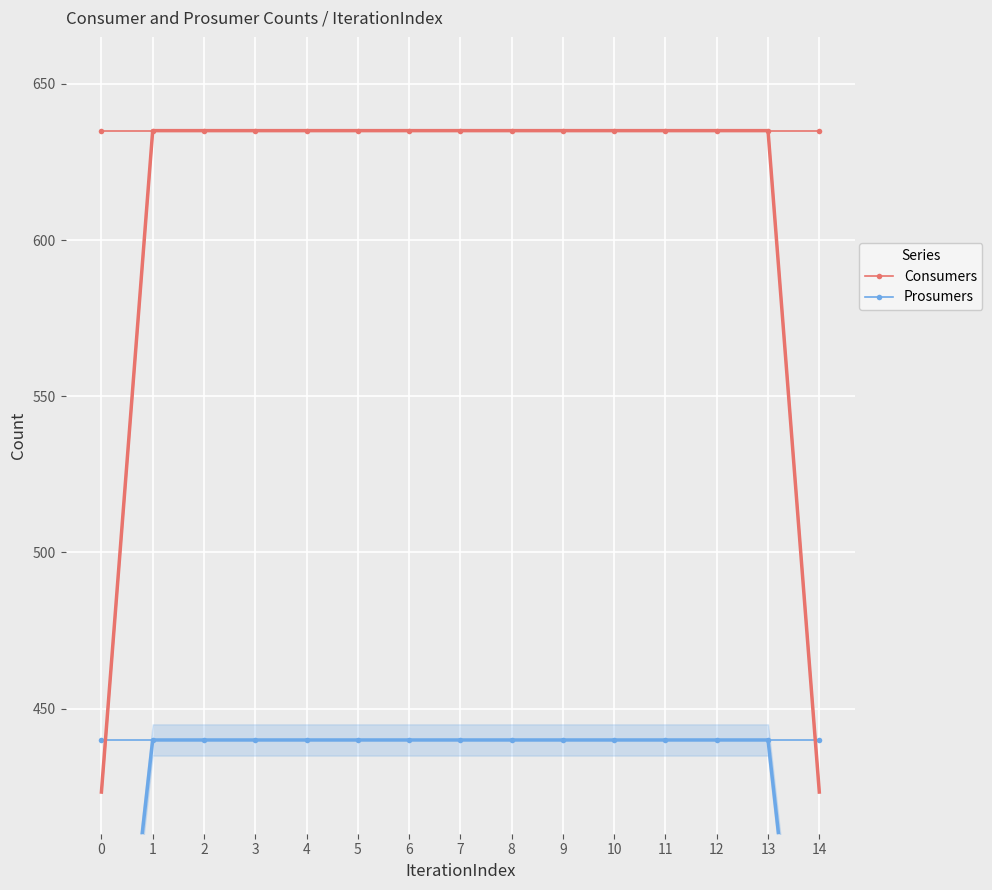

List the series in order of their peak value, lowest first.

Prosumers, Consumers